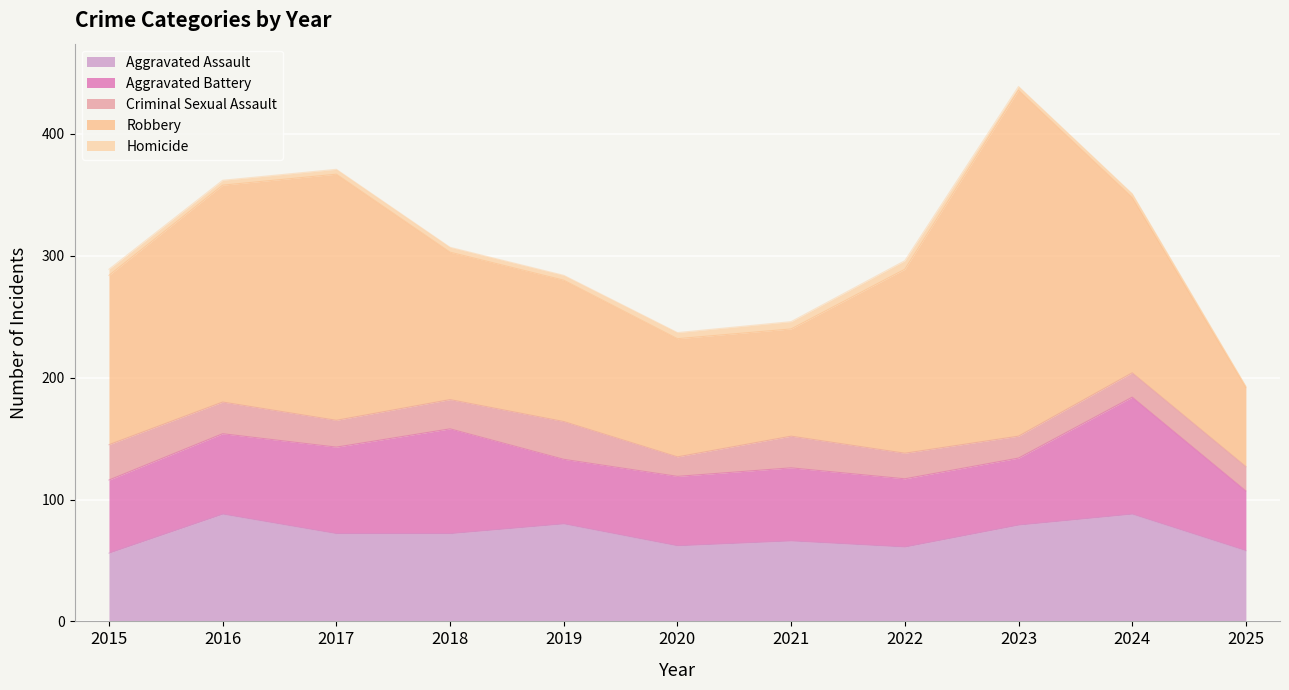

How many categories are shown in the chart?

11